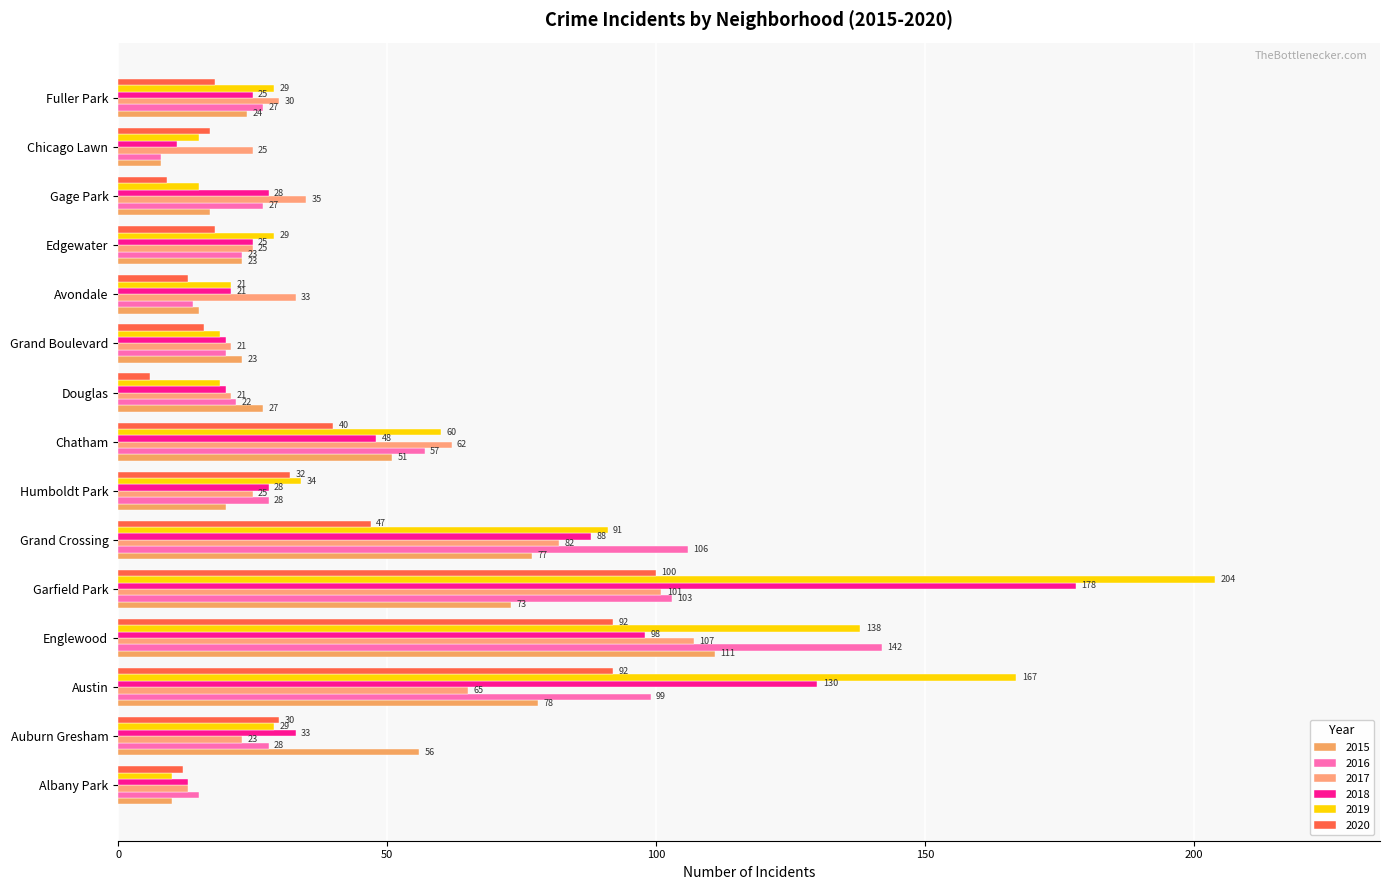

What position from the left is Albany Park?

1